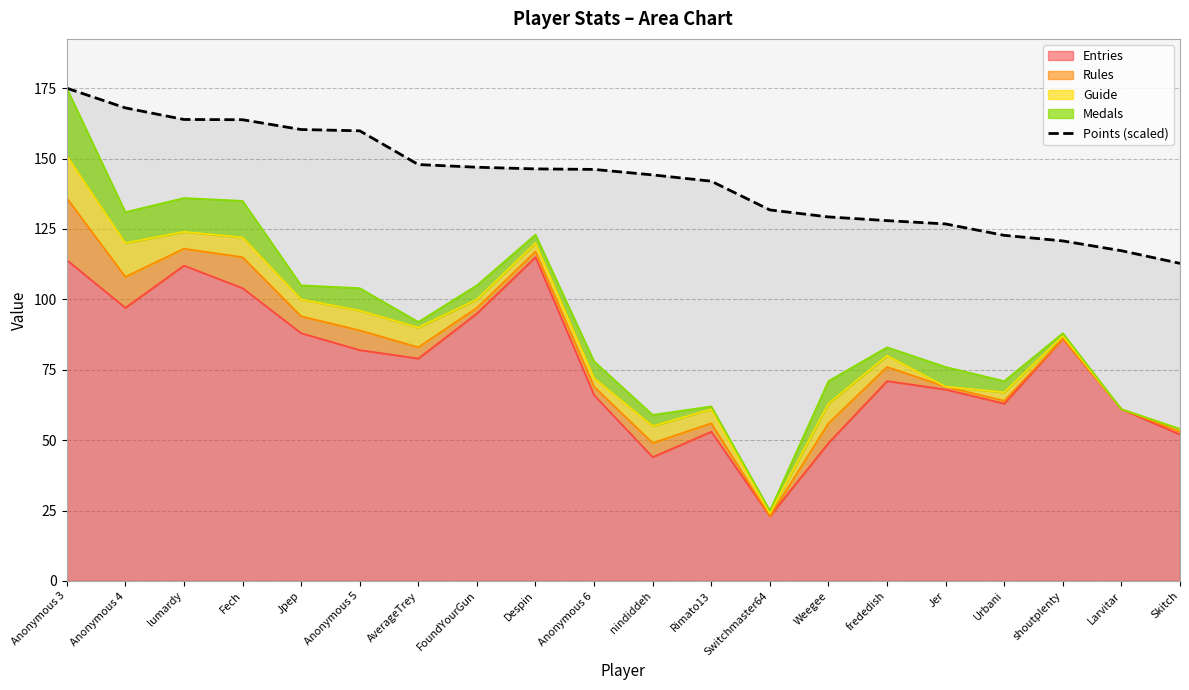

Reading left to right, list all the values displayed in this chart.

175.0	168.0	163.9	163.8	160.3	159.9	147.9	146.9	146.3	146.2	144.2	142.0	131.8	129.3	128.0	126.8	122.7	120.8	117.3	112.8